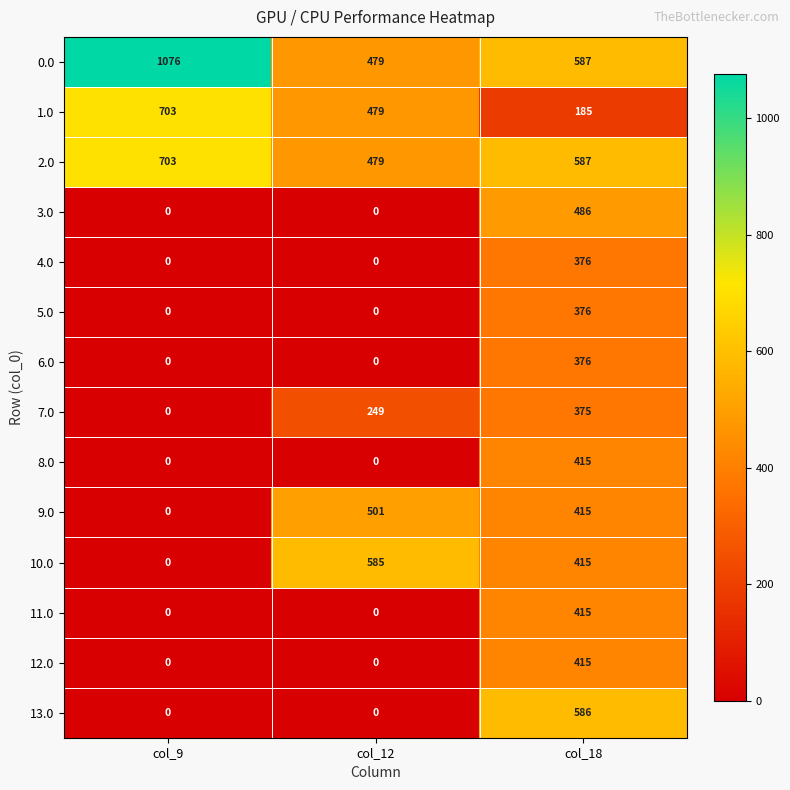

What is the spread (max minus min) of values at col_18?

402